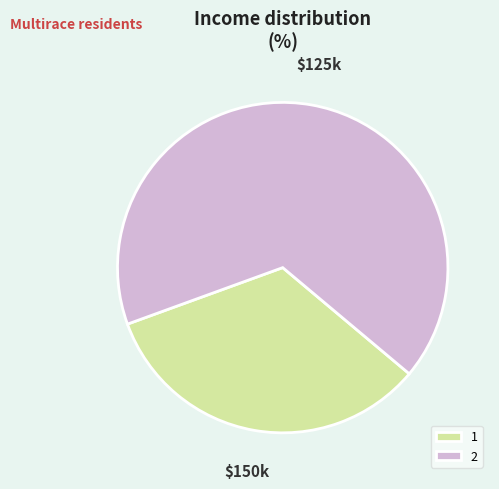

Which slice represents more than half of the pie?

2